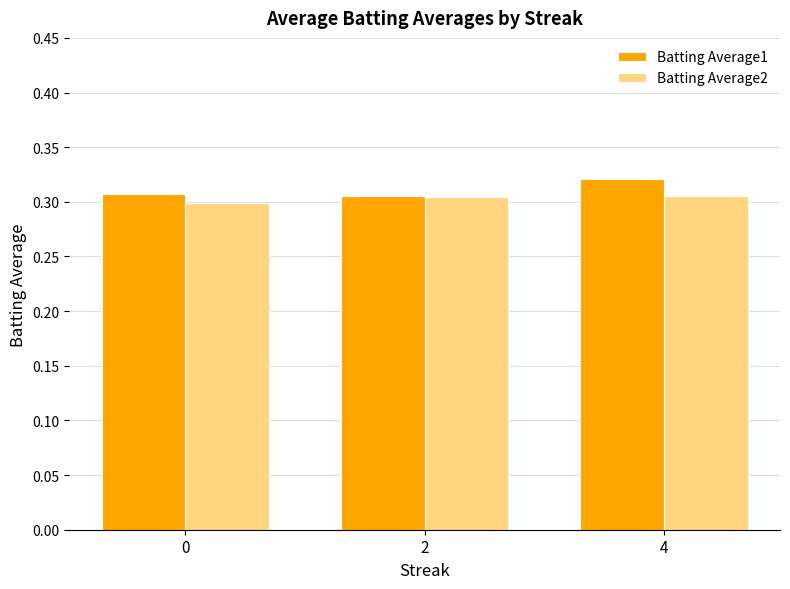

The Batting Average1 series shows 0.5 at 0. True or false?

False